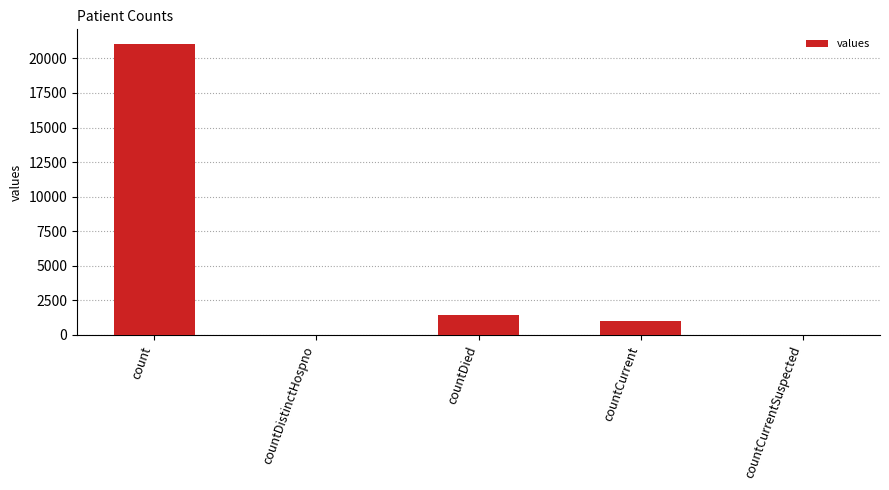

What is the sum of all values?

23461